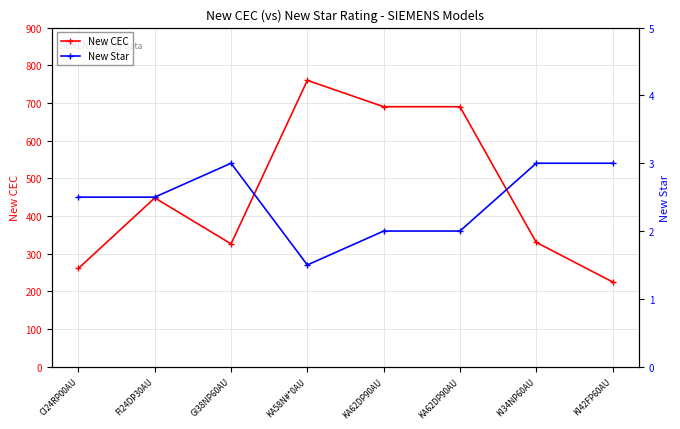

What is the sum of all New CEC values?

3730